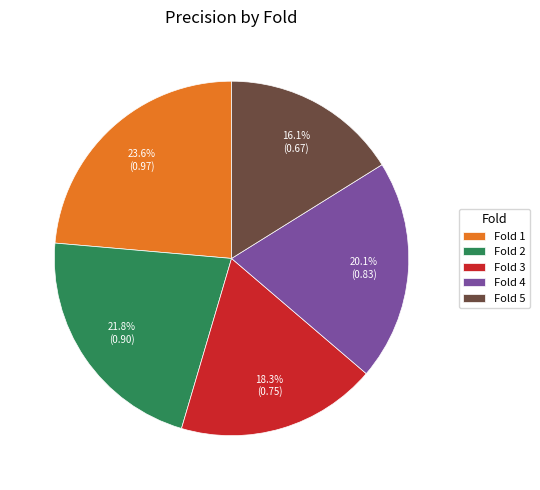

Which category has the biggest portion of the pie?

Fold 1